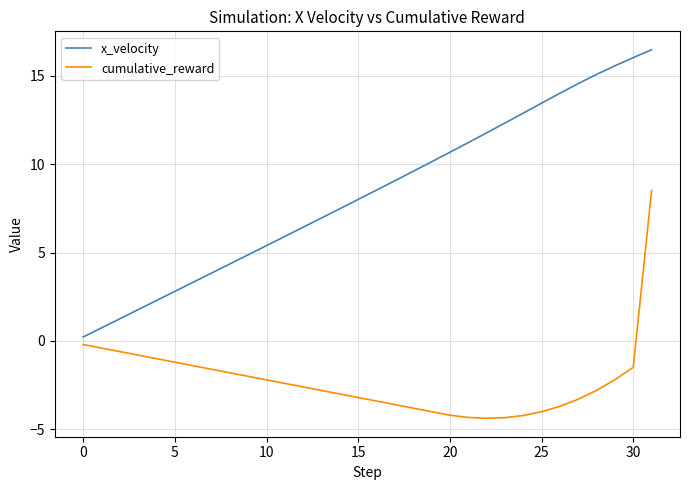

What is the difference between the maximum and minimum values in the cumulative_reward series?

12.9